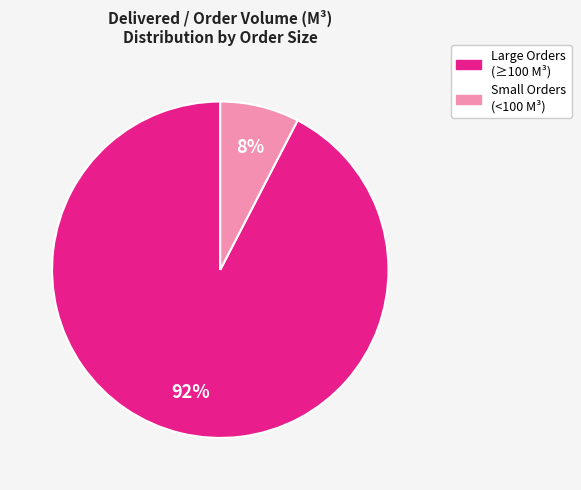

Does any single category account for the majority?

Yes